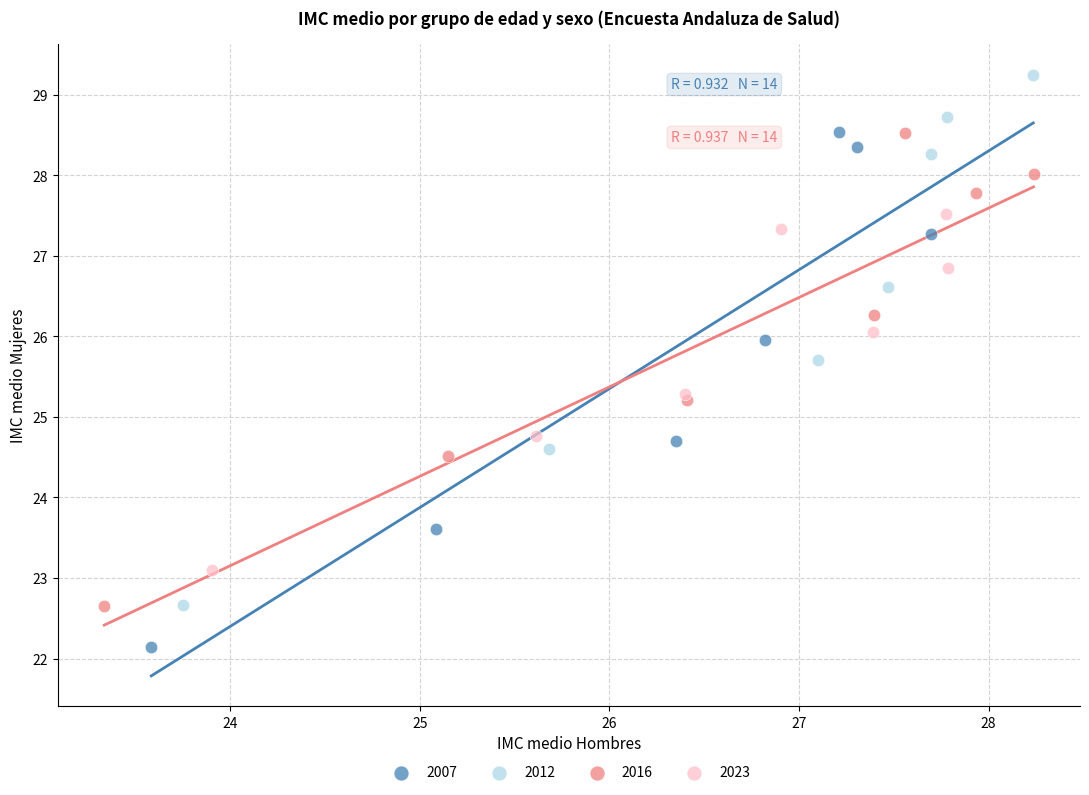

What are all the series names shown in the legend?

2007, 2012, 2016, 2023